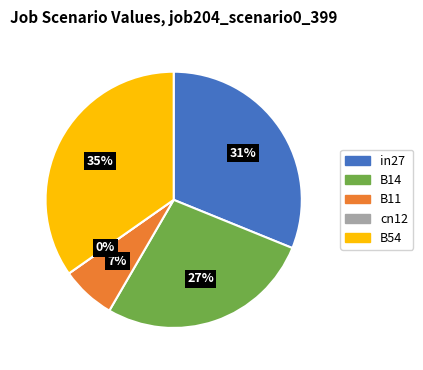

To the nearest percent, what is the average slice percentage?

20%